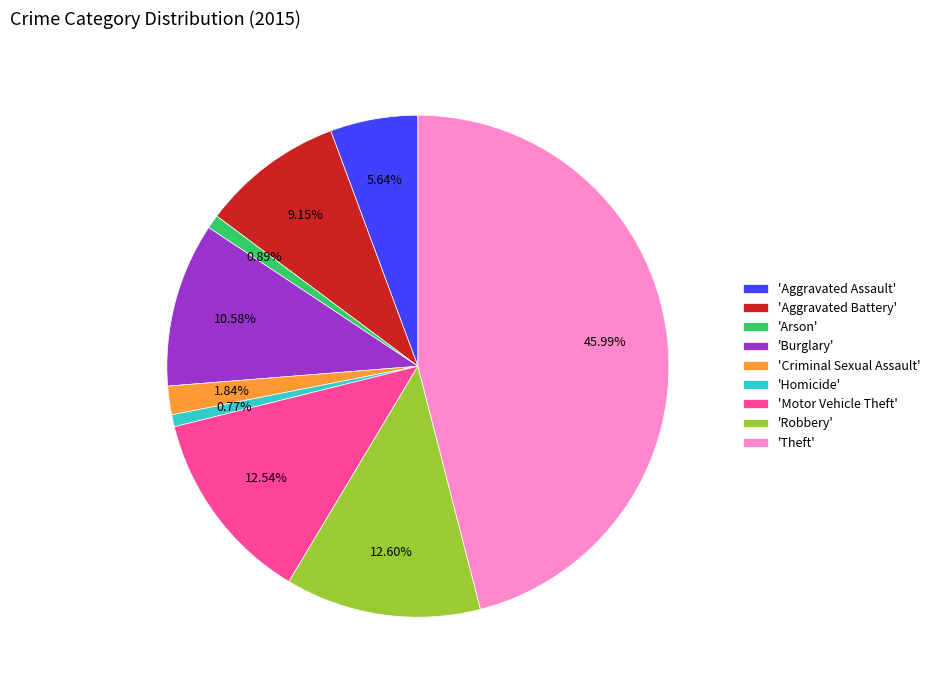

Does any single category account for the majority?

No